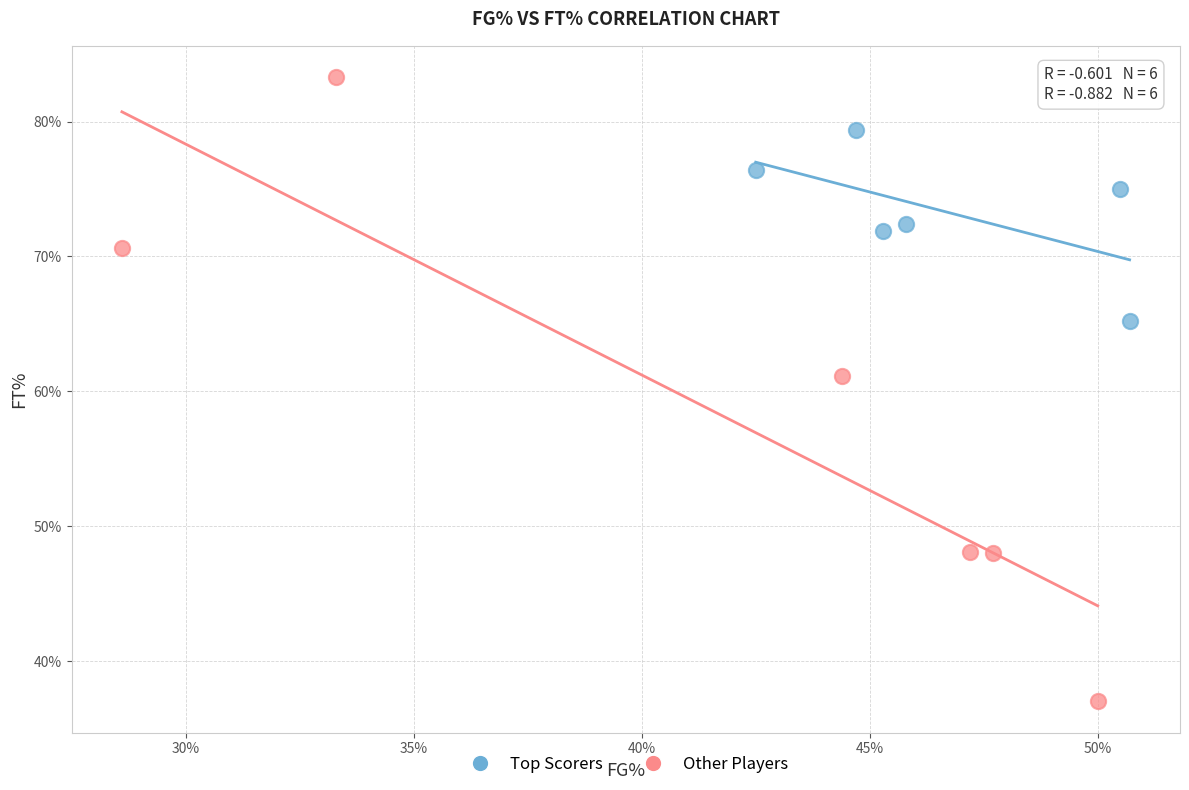

Which series has the widest spread of Y values?

Other Players